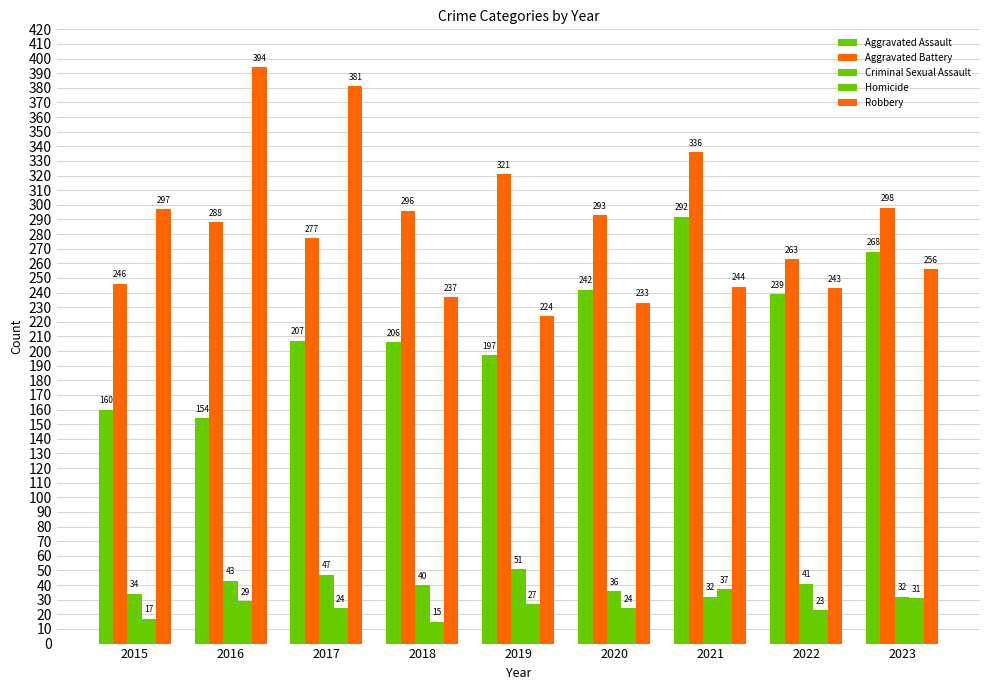

What is the maximum value shown in the chart?

394